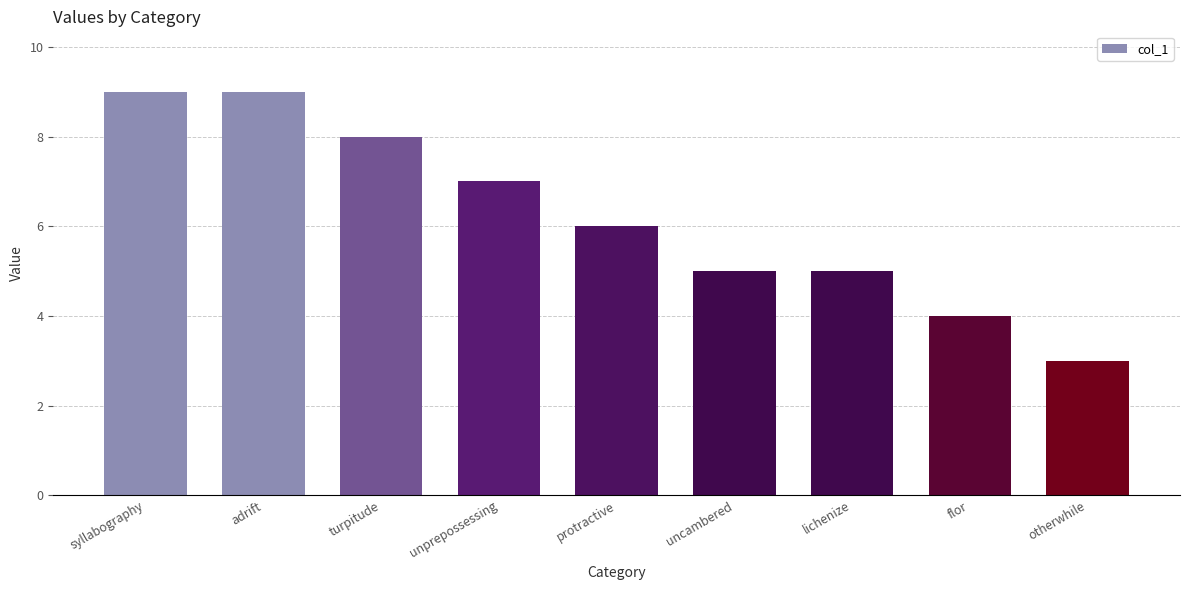

What is the label of the 4th bar from the left?

unprepossessing